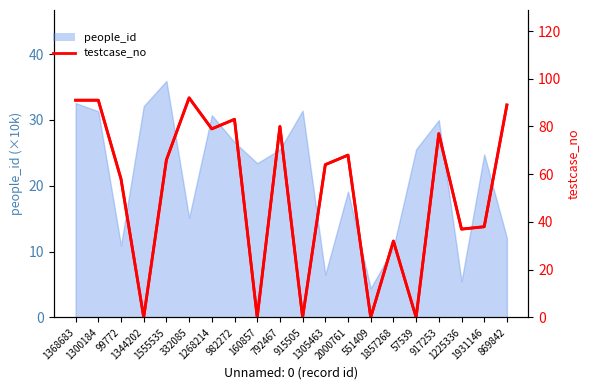

At which category does the chart reach its peak across all series?

332085